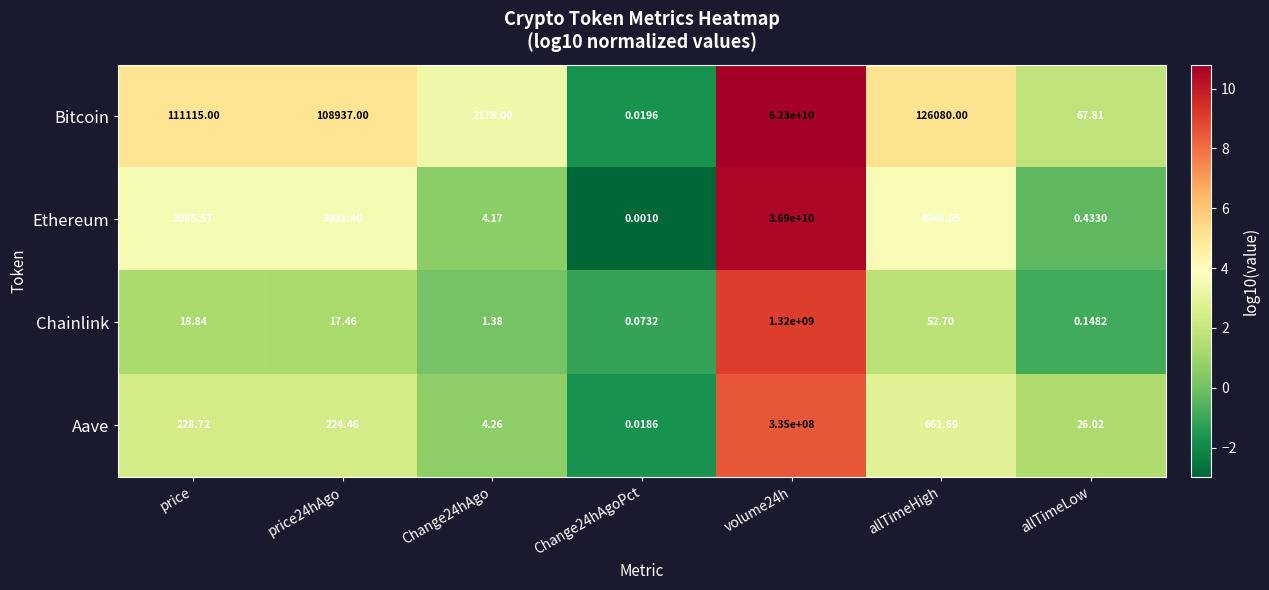

Between Change24hAgo and allTimeLow, which series saw the biggest shift?

Bitcoin